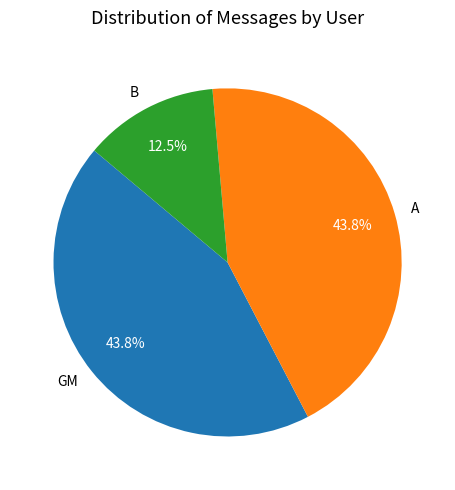

What is the ratio of the value at GM to the value at B?

3.5